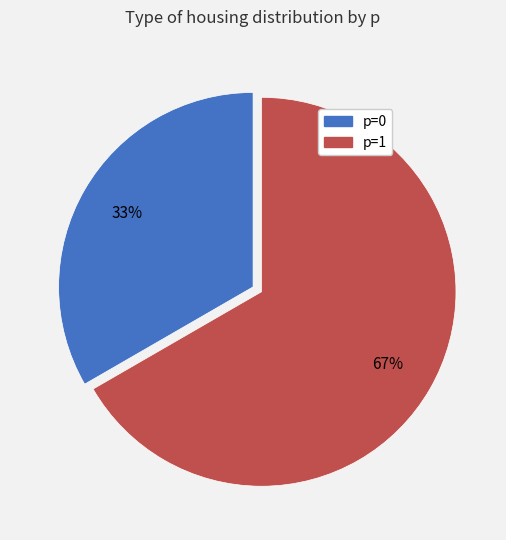

Is there any slice that represents more than half of the pie?

Yes